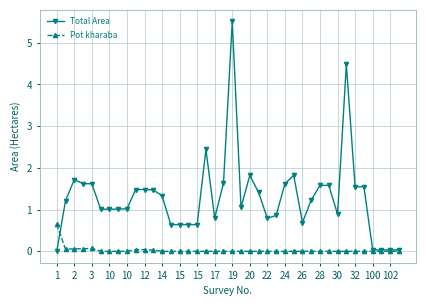

At how many categories does at least one series exceed 2?

3